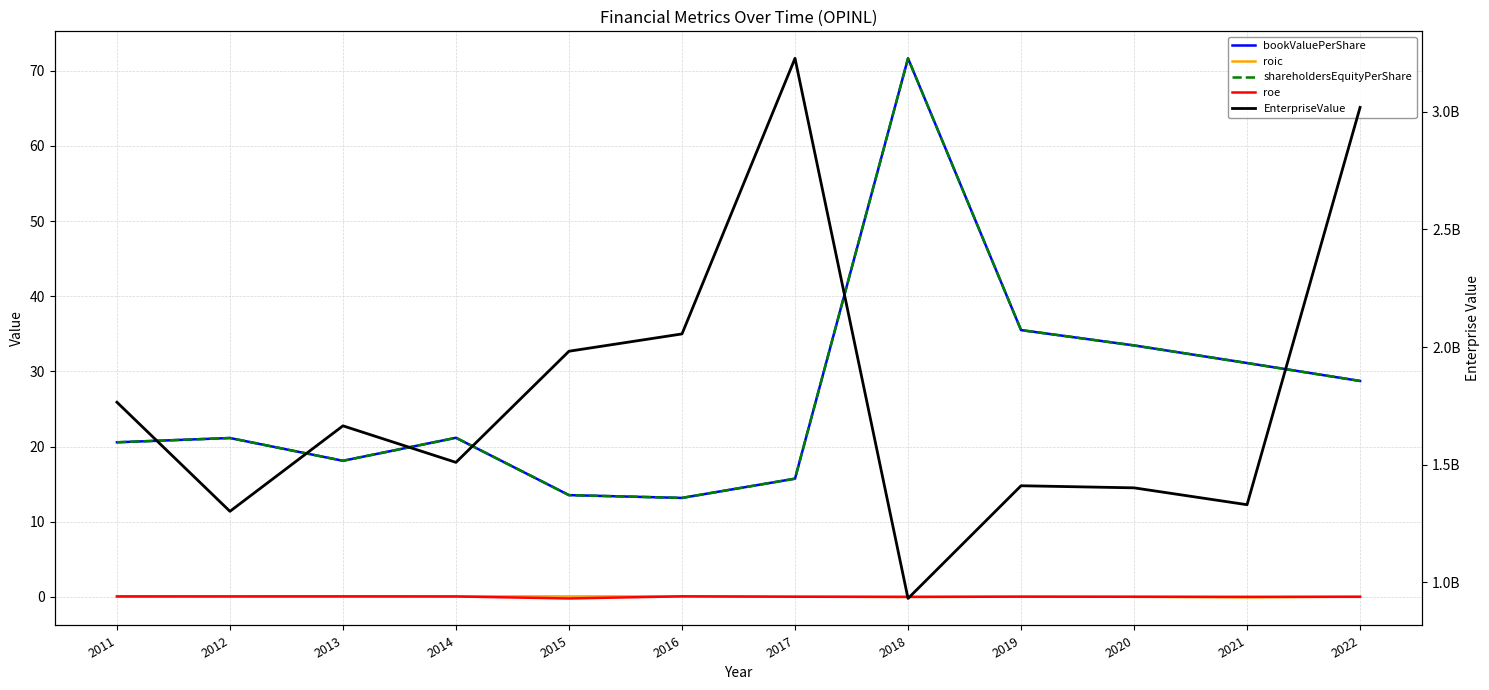

What are all the series names shown in the legend?

bookValuePerShare, roic, shareholdersEquityPerShare, roe, EnterpriseValue